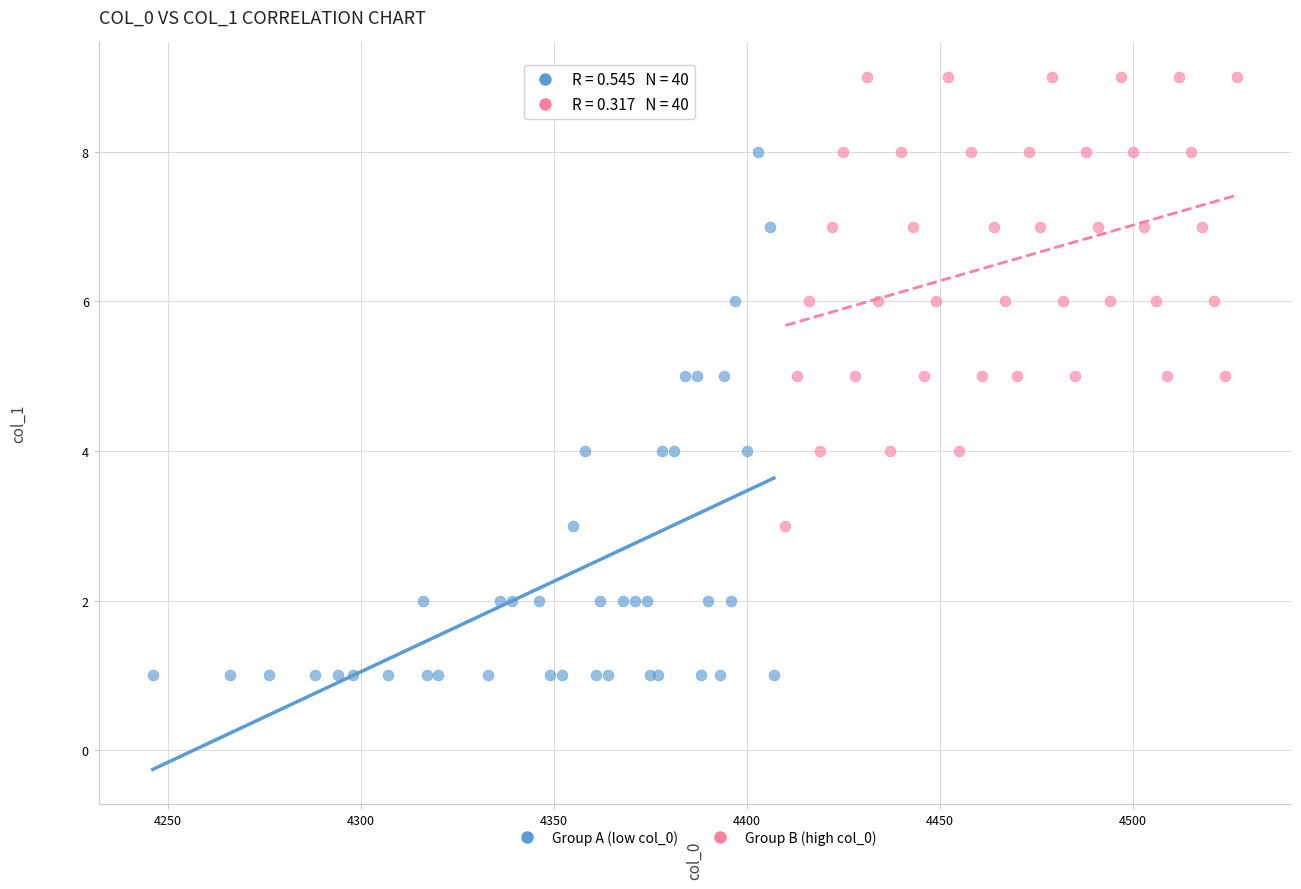

Which series reaches the maximum Y coordinate?

Group B (high col_0)